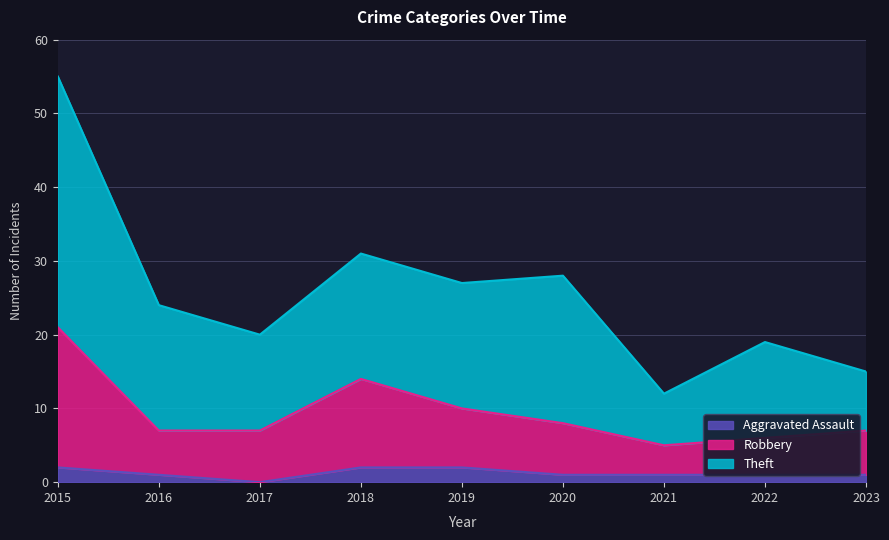

The Theft series shows 20 at 2017. True or false?

True